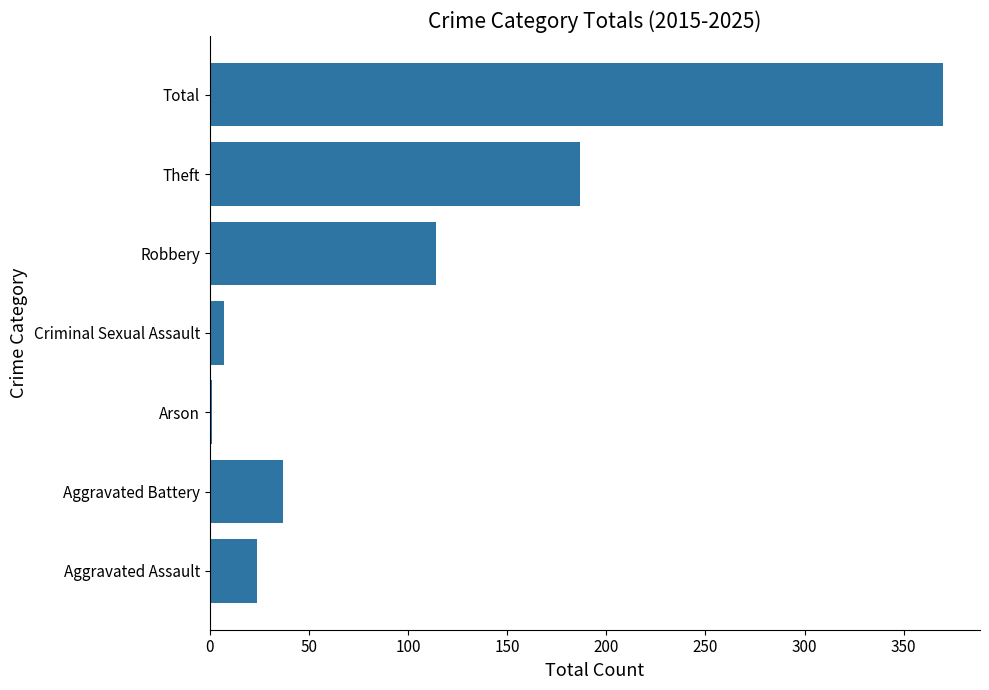

Reading top to bottom, what are all the values shown in this chart?

Total=370	Theft=187	Robbery=114	Criminal Sexual Assault=7	Arson=1	Aggravated Battery=37	Aggravated Assault=24